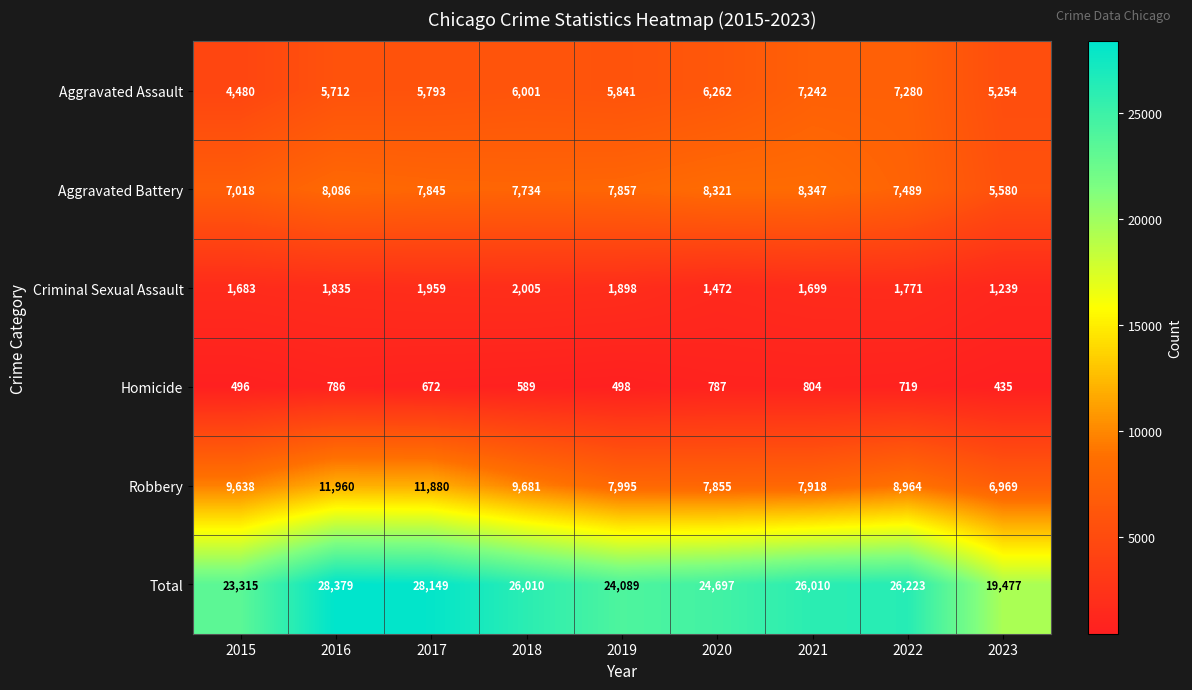

What is the average value of the Aggravated Assault series?

5985